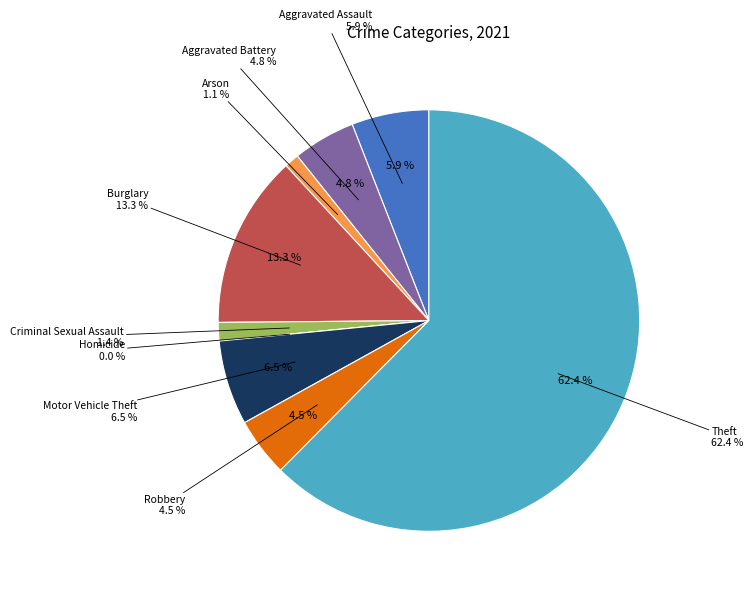

To the nearest percent, what percentage of the pie is Arson?

1%